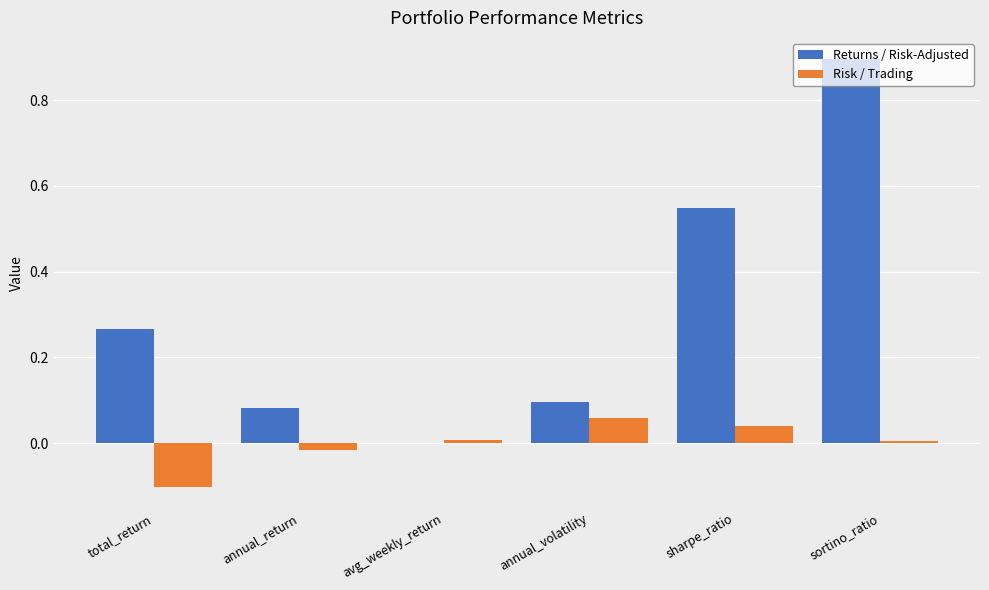

Between total_return and avg_weekly_return, which series saw the biggest shift?

Returns / Risk-Adjusted